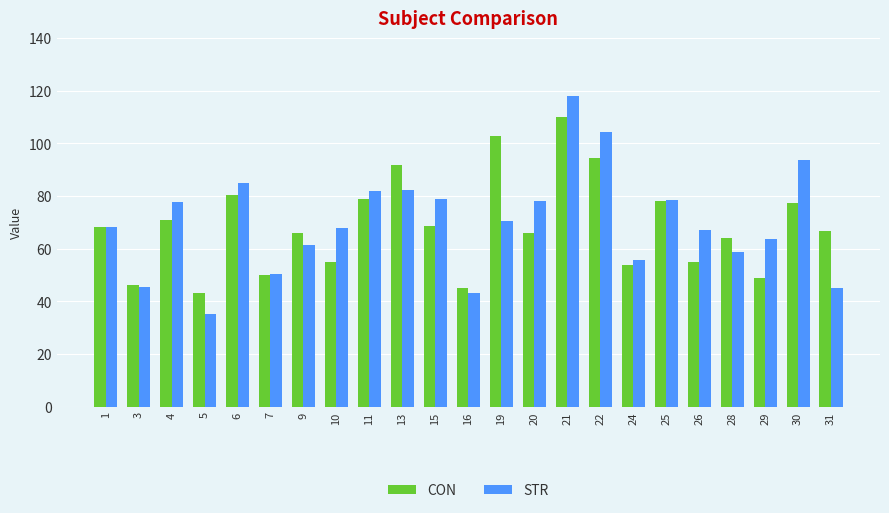

What is the maximum value for STR?

118.1